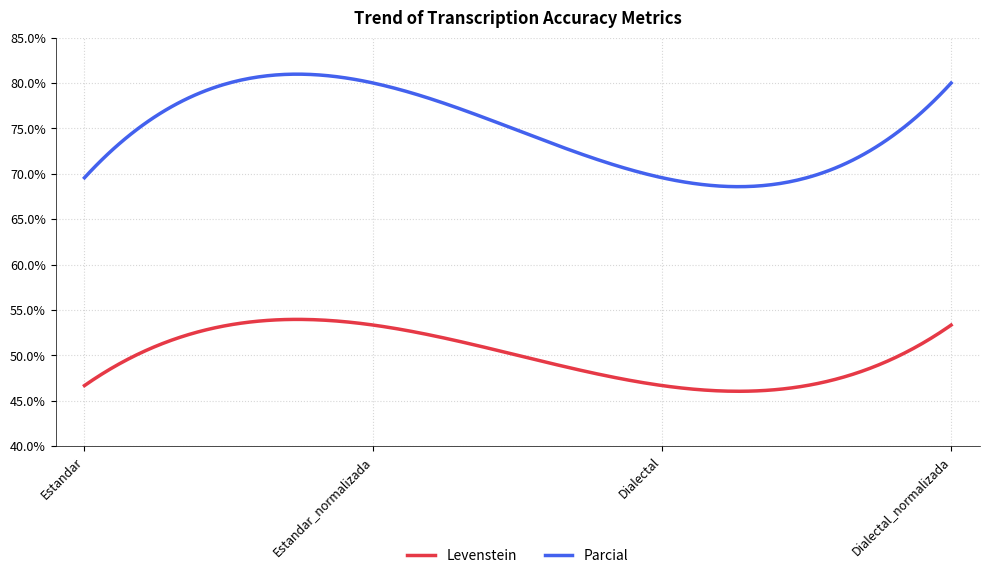

What is the minimum value for Levenstein?

46.0